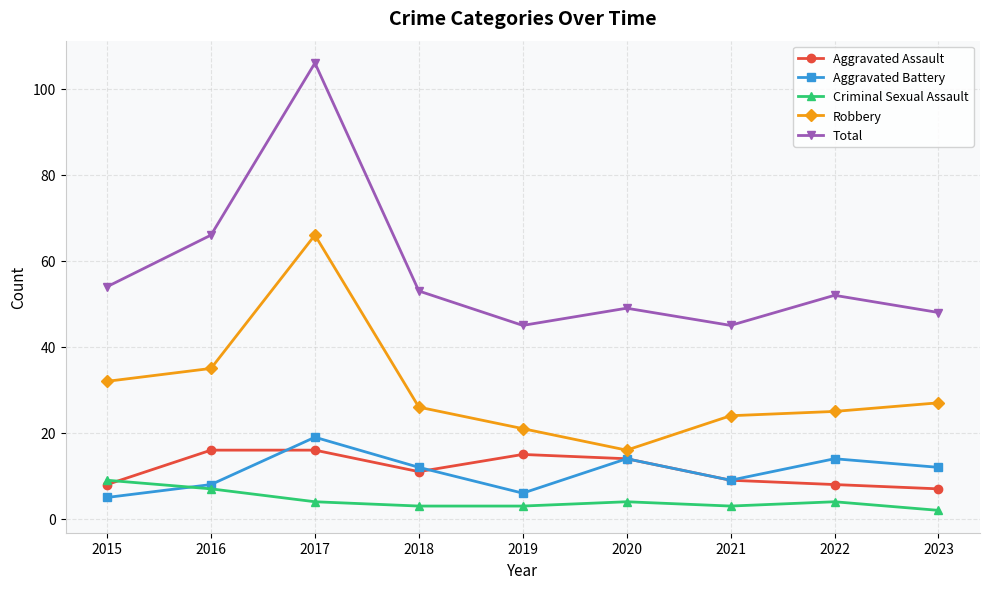

Count the number of categories in the chart.

9